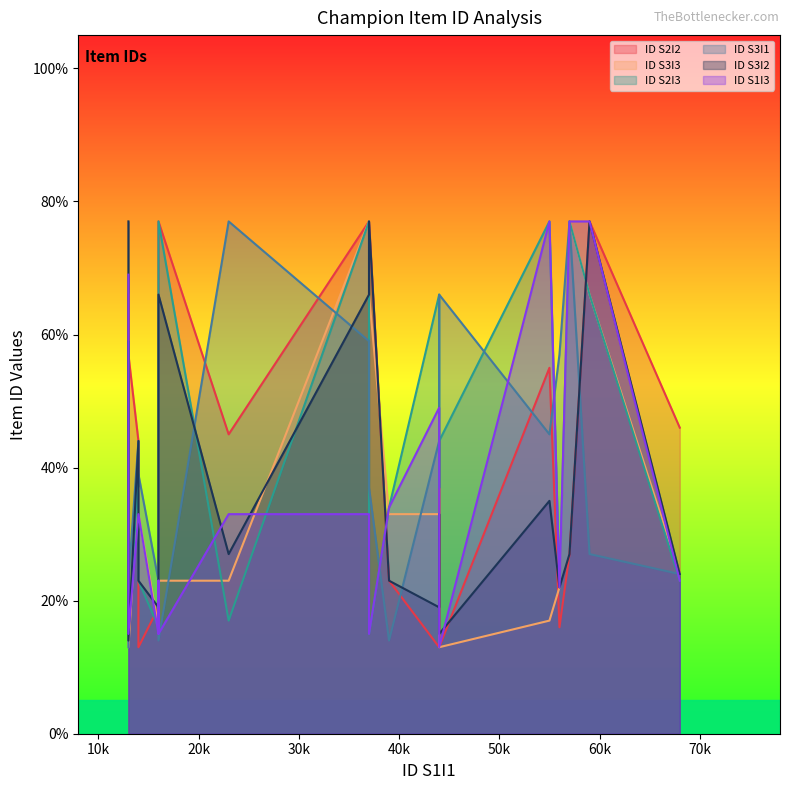

How many intersections are there between ID S3I1 and ID S2I3?

8